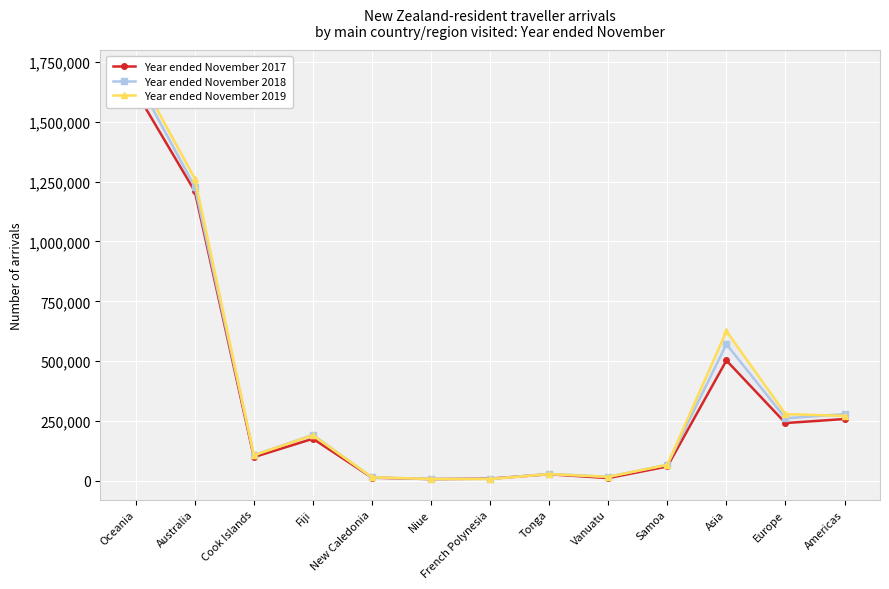

How many data points in Year ended November 2019 are above 107141?

6